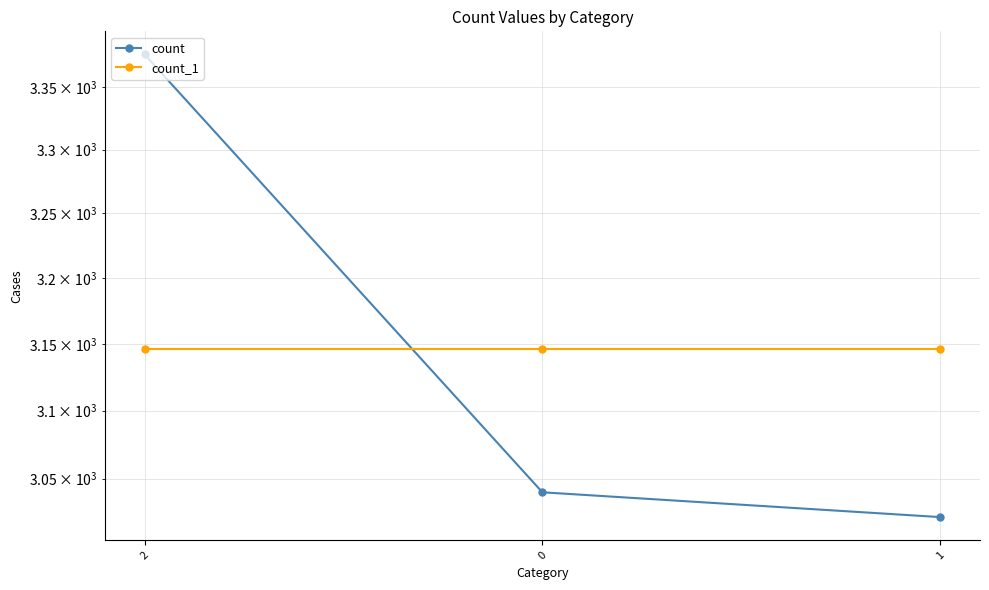

What is the minimum value shown in the chart?

3022